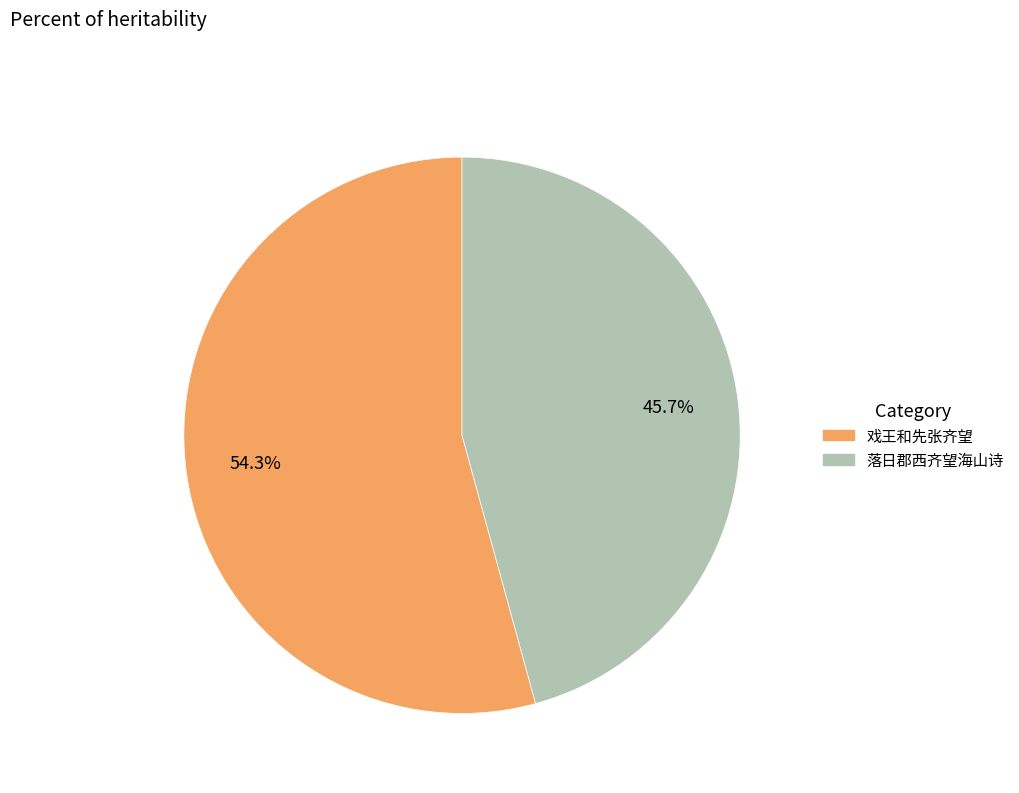

To the nearest percent, what is the combined percentage of 戏王和先张齐望 and 落日郡西齐望海山诗?

100%